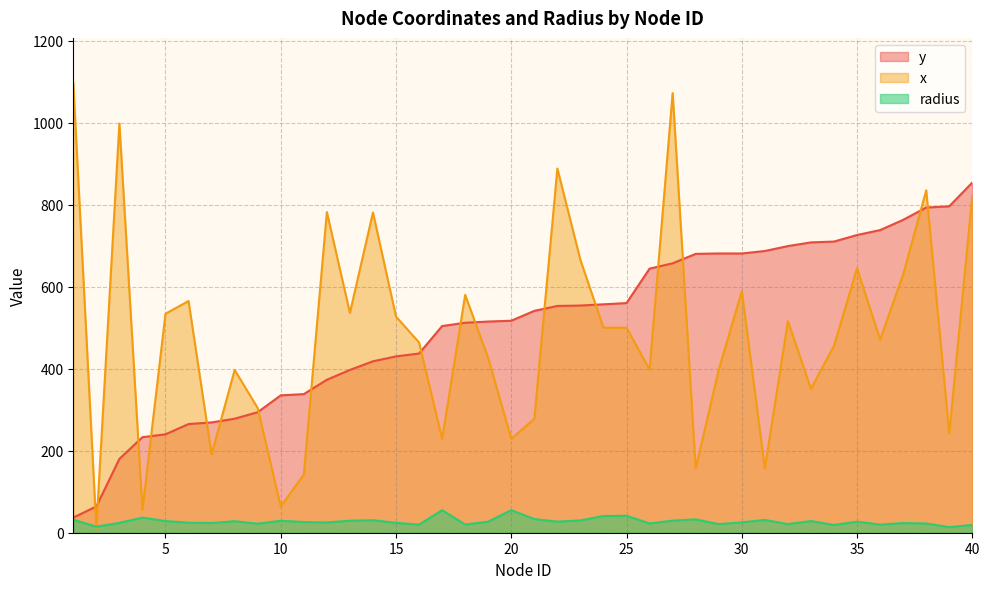

What is the maximum value shown in the chart?

1097.0